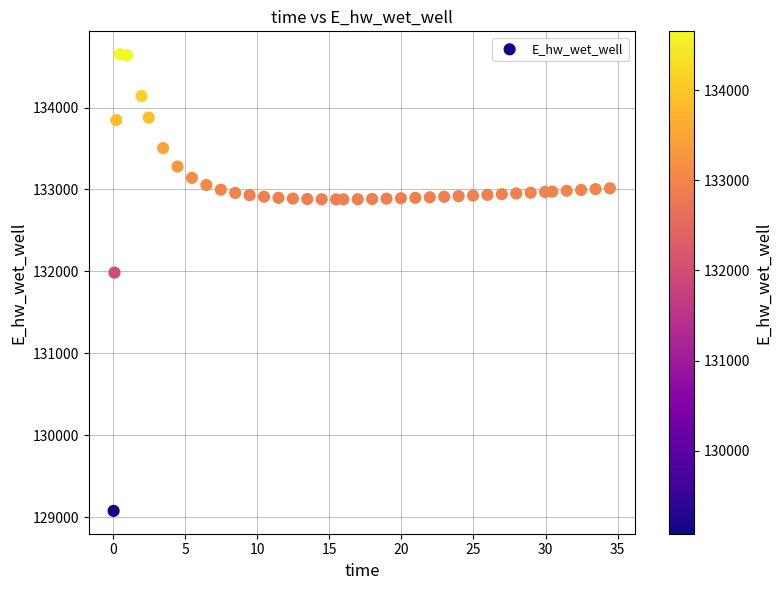

What is the range of Y values (max minus min)?

5572.1